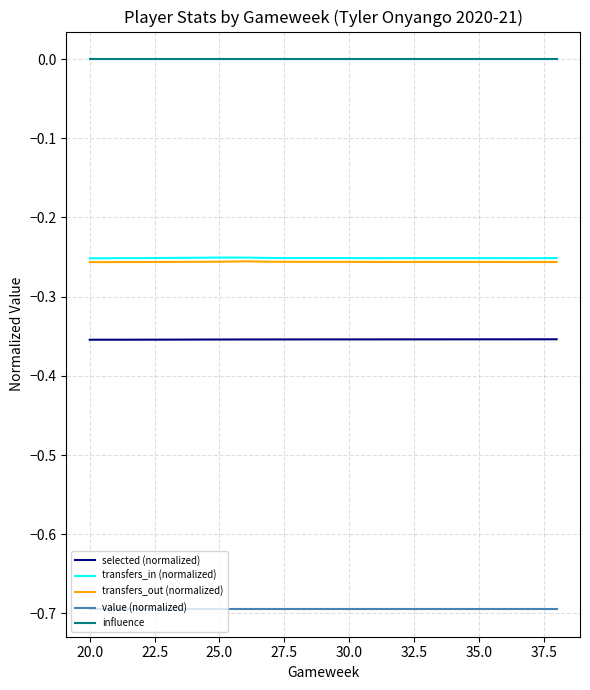

True or false: selected (normalized) and value (normalized) cross at least once.

False